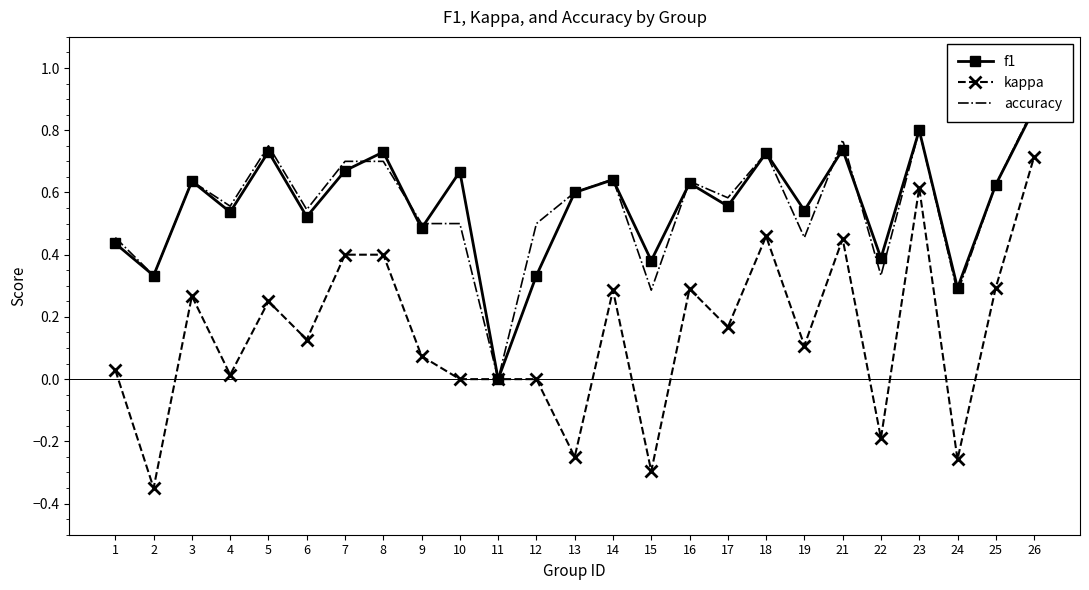

Which category has the lowest value in the f1 series?

11